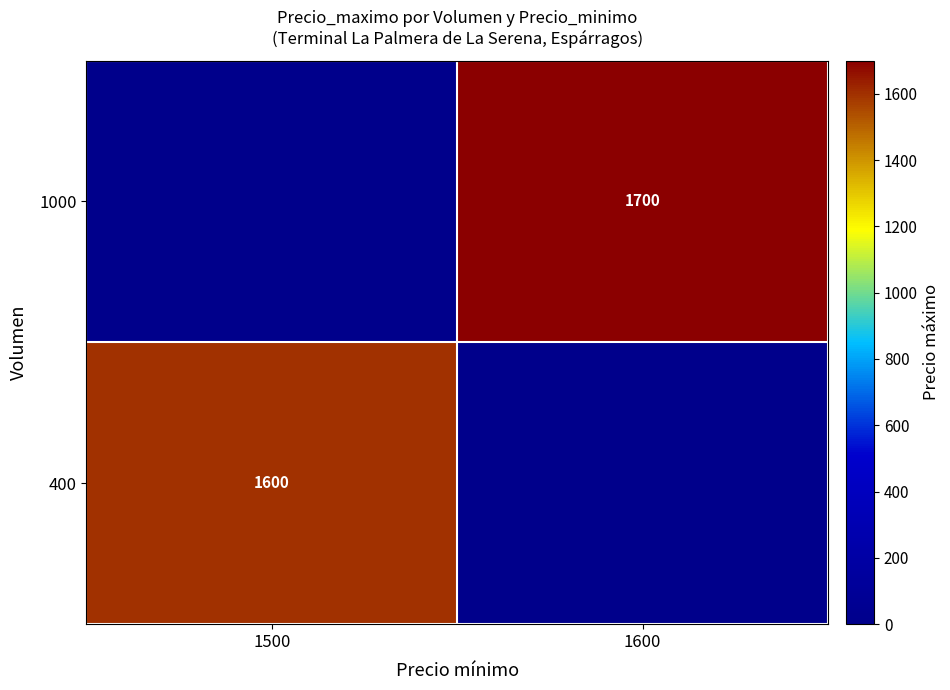

The 400 series shows 1600 at 1500. True or false?

True